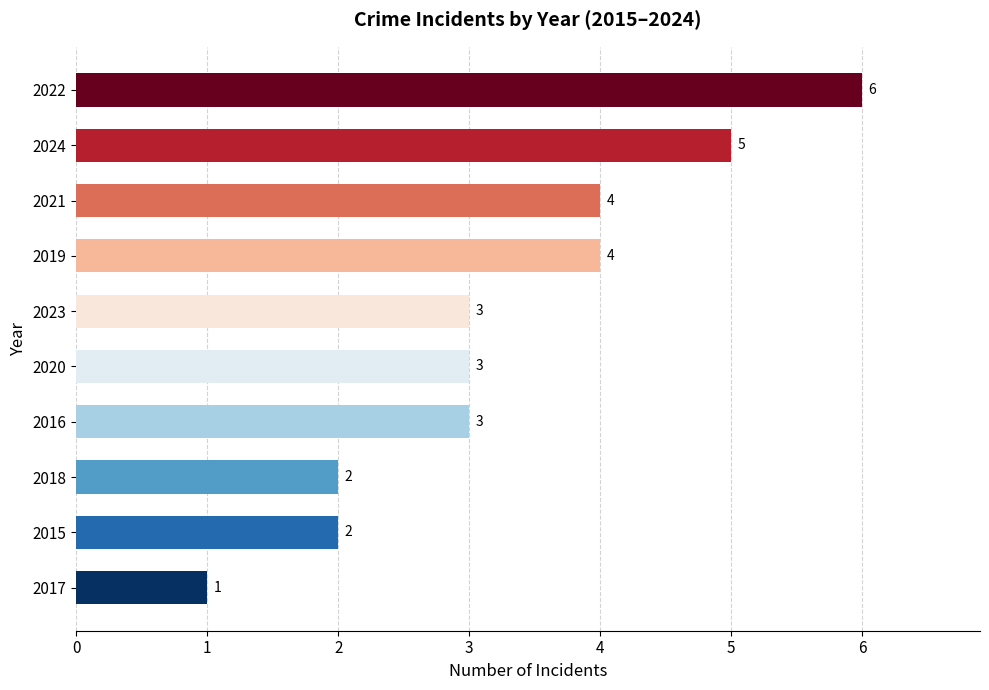

What is the difference between the second highest and second lowest values?

3